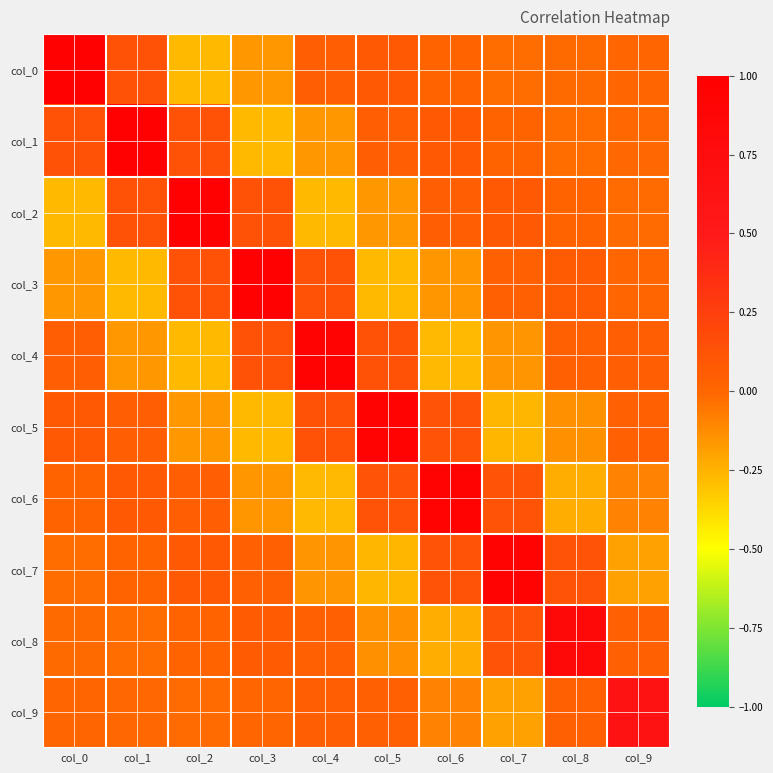

Which category has the lowest value across all series?

col_2